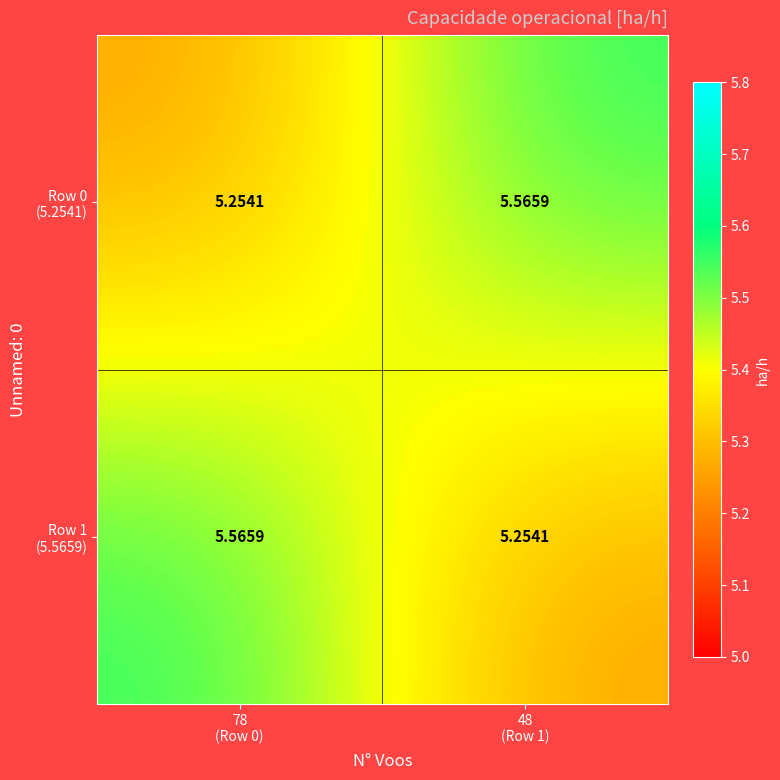

Count the number of categories in the chart.

2